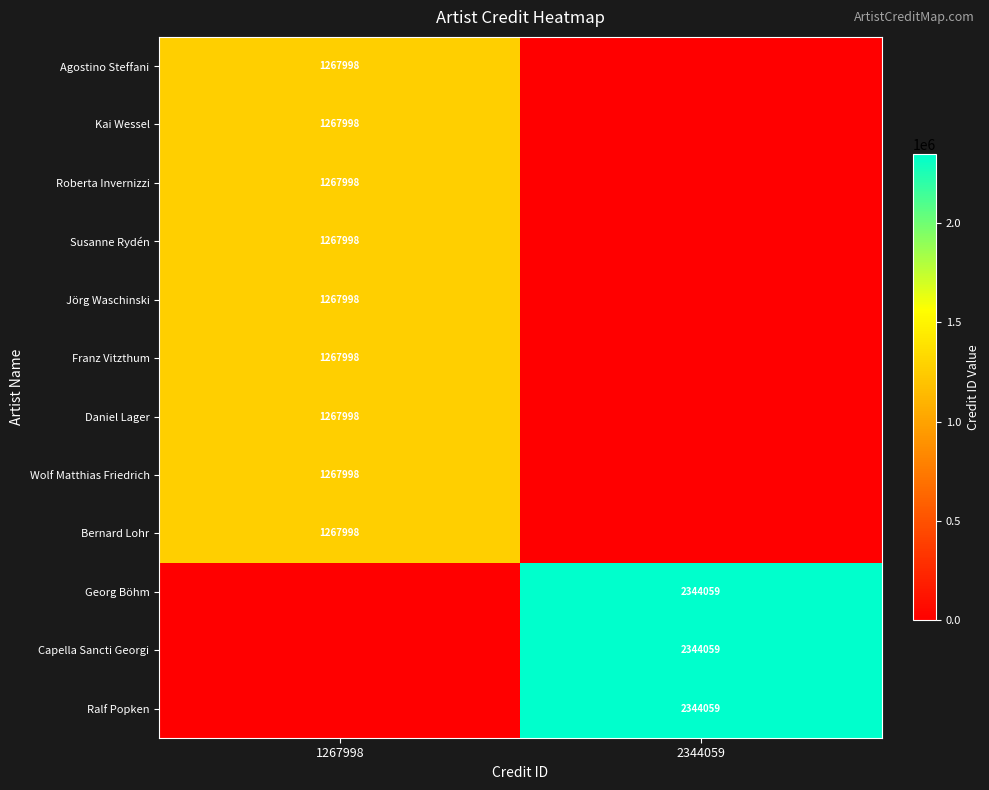

What is the total value across all series at 1267998?

11411982